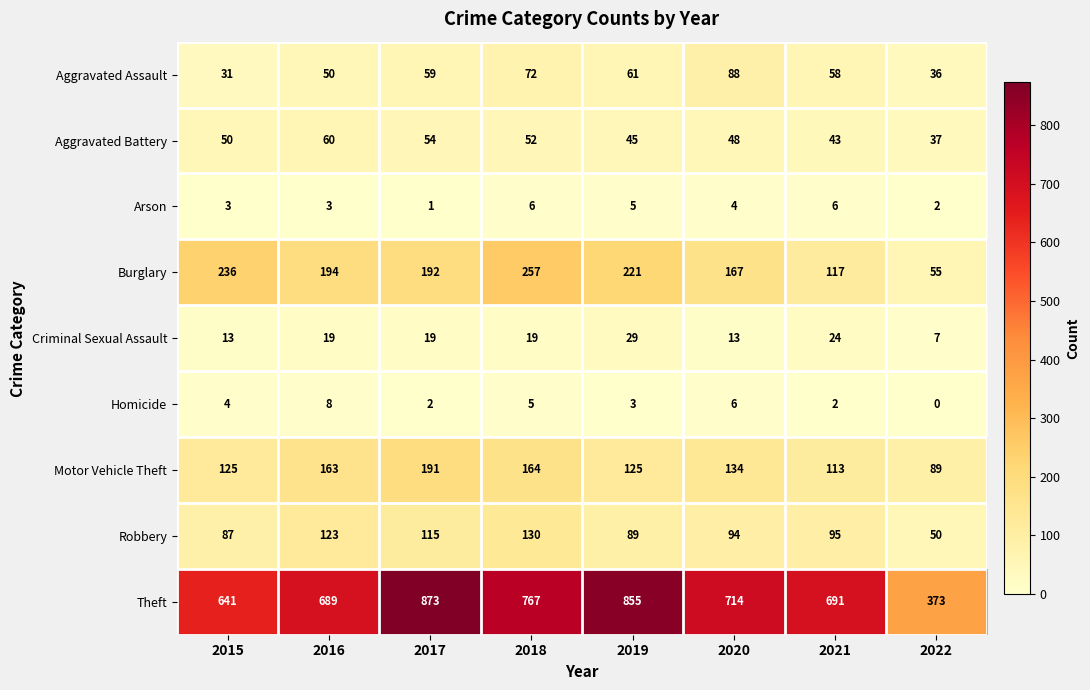

How many Arson values are between 3 and 6?

6